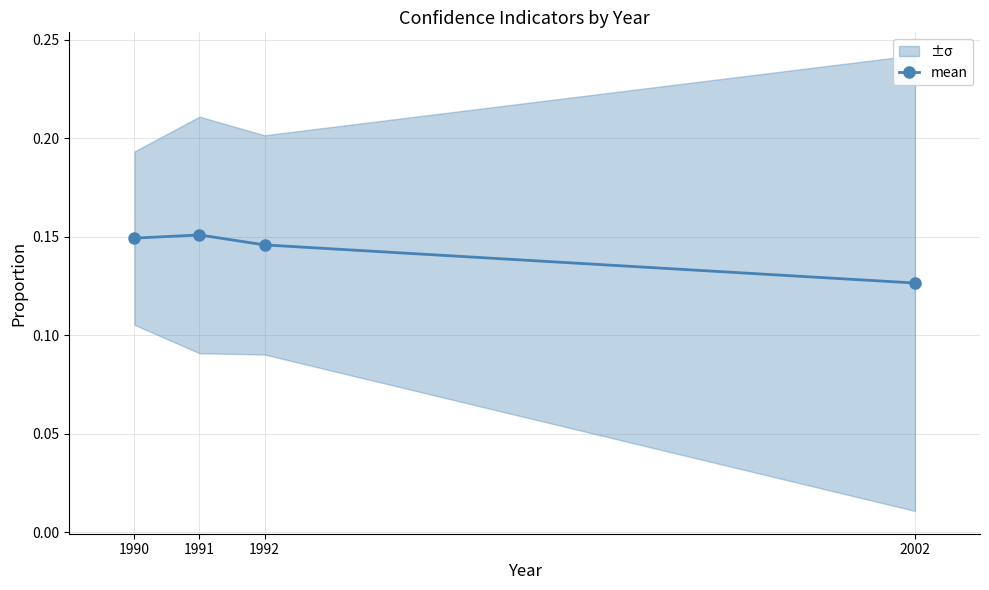

True or false: the data shows 0.1 at 2002.

False